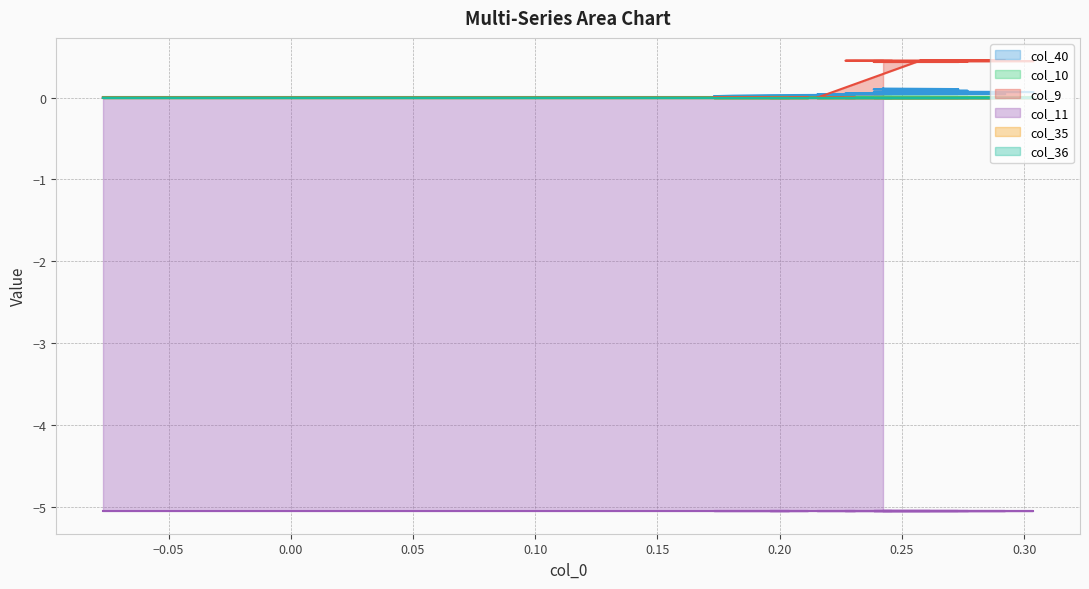

What is the sum of all col_10 values?

0.5